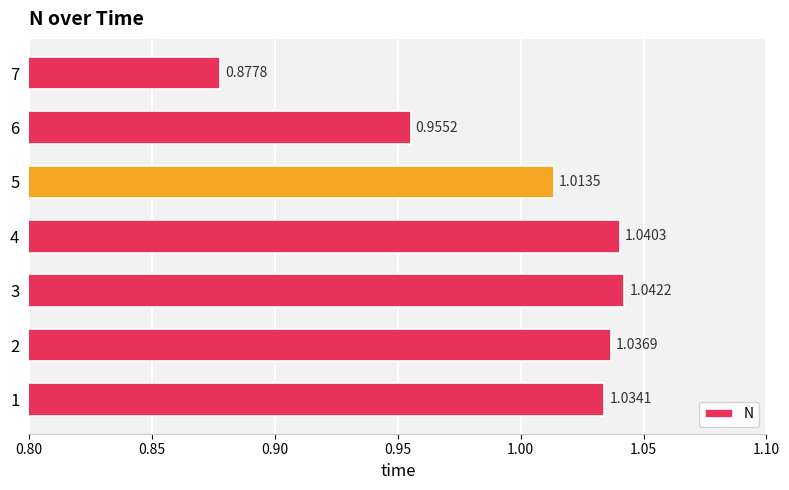

What is the sum of the values at 2 and 7?

1.9